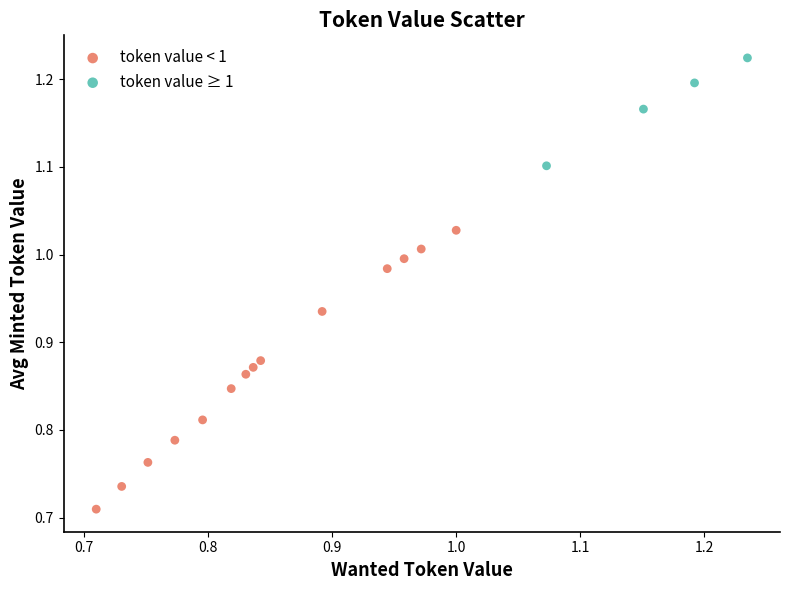

Which series contains the lowest Y value?

token value < 1